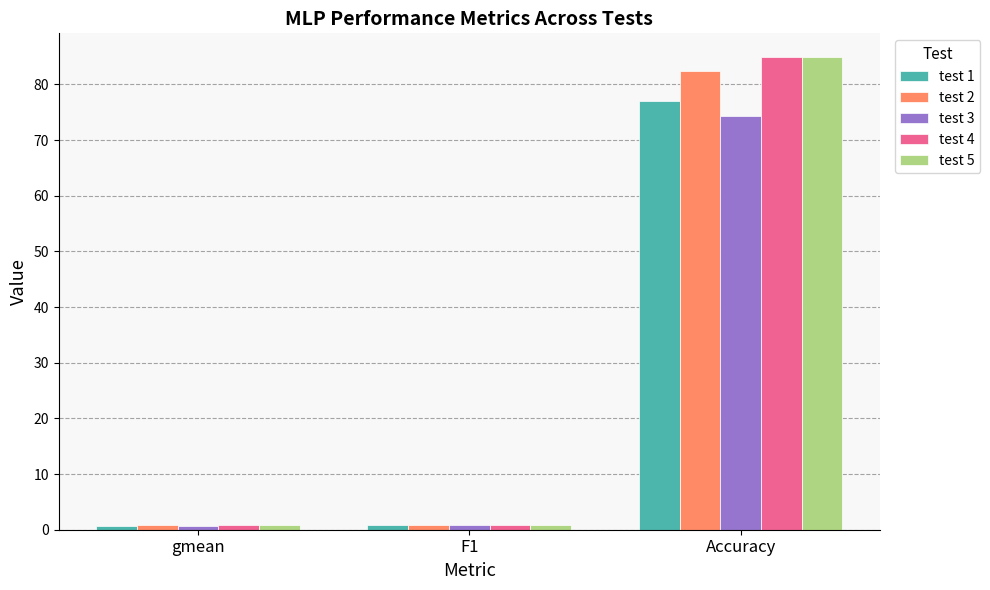

The value of test 4 at gmean is 0.9. True or false?

True